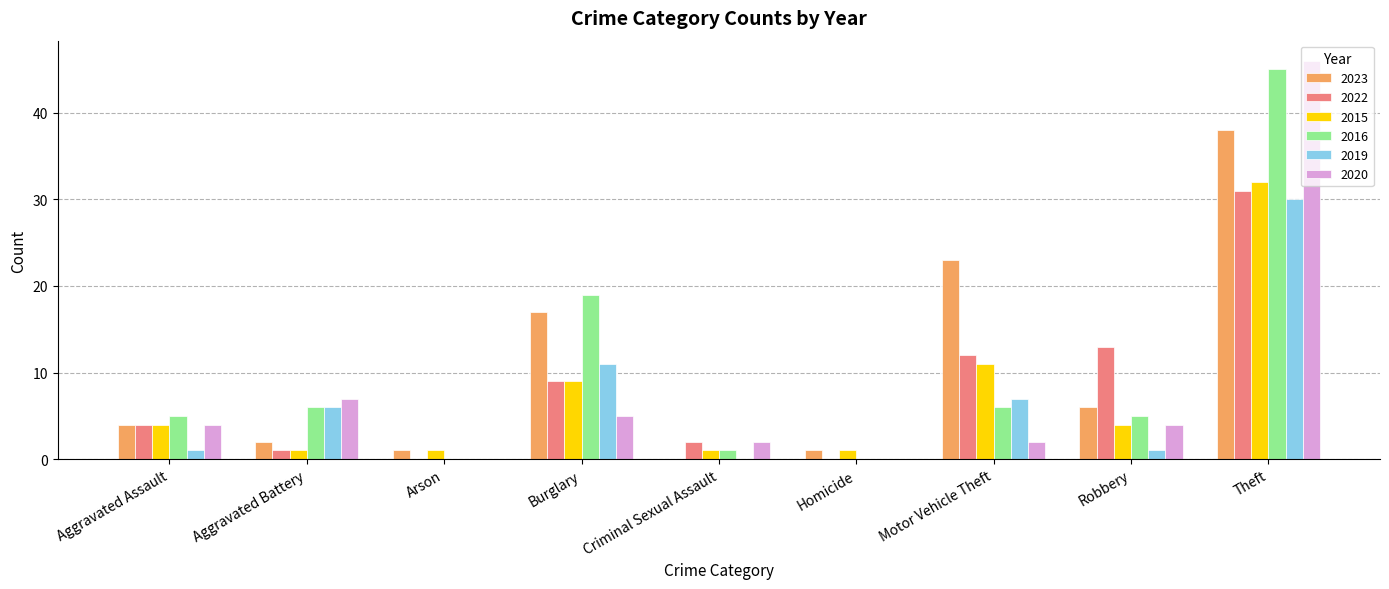

At which category is the sum across all series the highest?

Theft